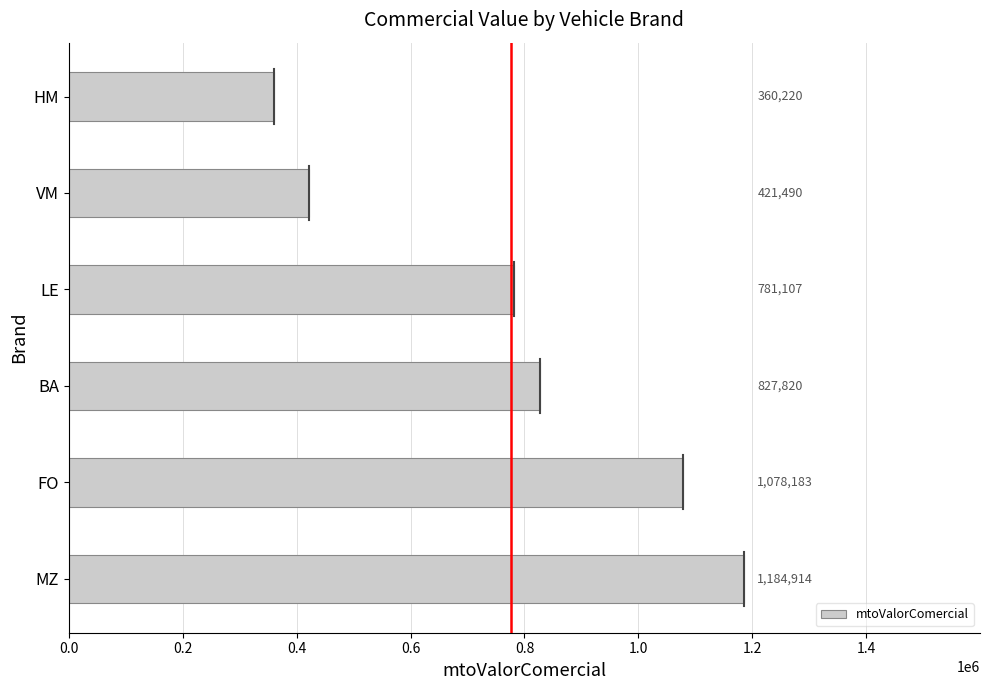

What is the average value?

775622